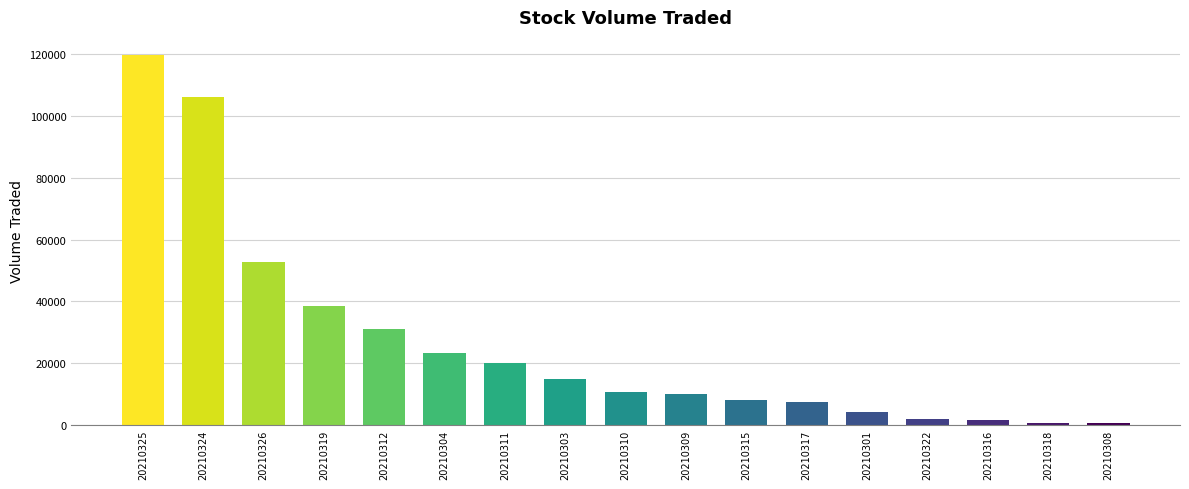

What is the ratio of the value at 20210308 to the value at 20210301?

0.1